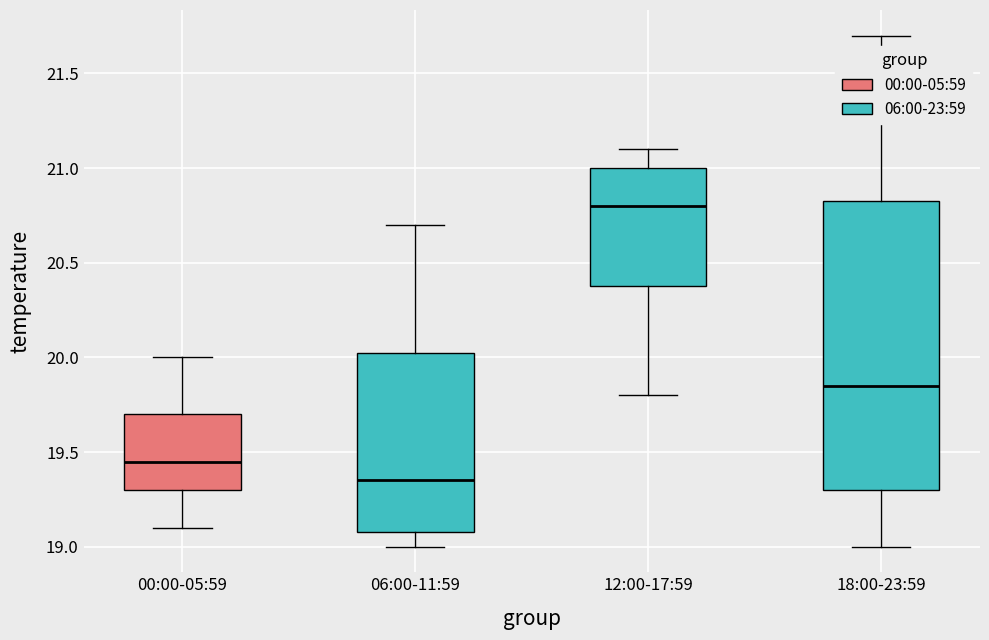

Reading left to right, read every box against the y-axis: the position of its median line, the range the box covers, and the ends of its whiskers. The values are not printed on the chart, so give them approximately, as read against the axis.

00:00-05:59: median 19.45, box 19.30 to 19.70, whiskers 19.10 to 20.00
06:00-11:59: median 19.35, box 19.10 to 20.05, whiskers 19.00 to 20.70
12:00-17:59: median 20.80, box 20.40 to 21.00, whiskers 19.80 to 21.10
18:00-23:59: median 19.85, box 19.30 to 20.85, whiskers 19.00 to 21.70